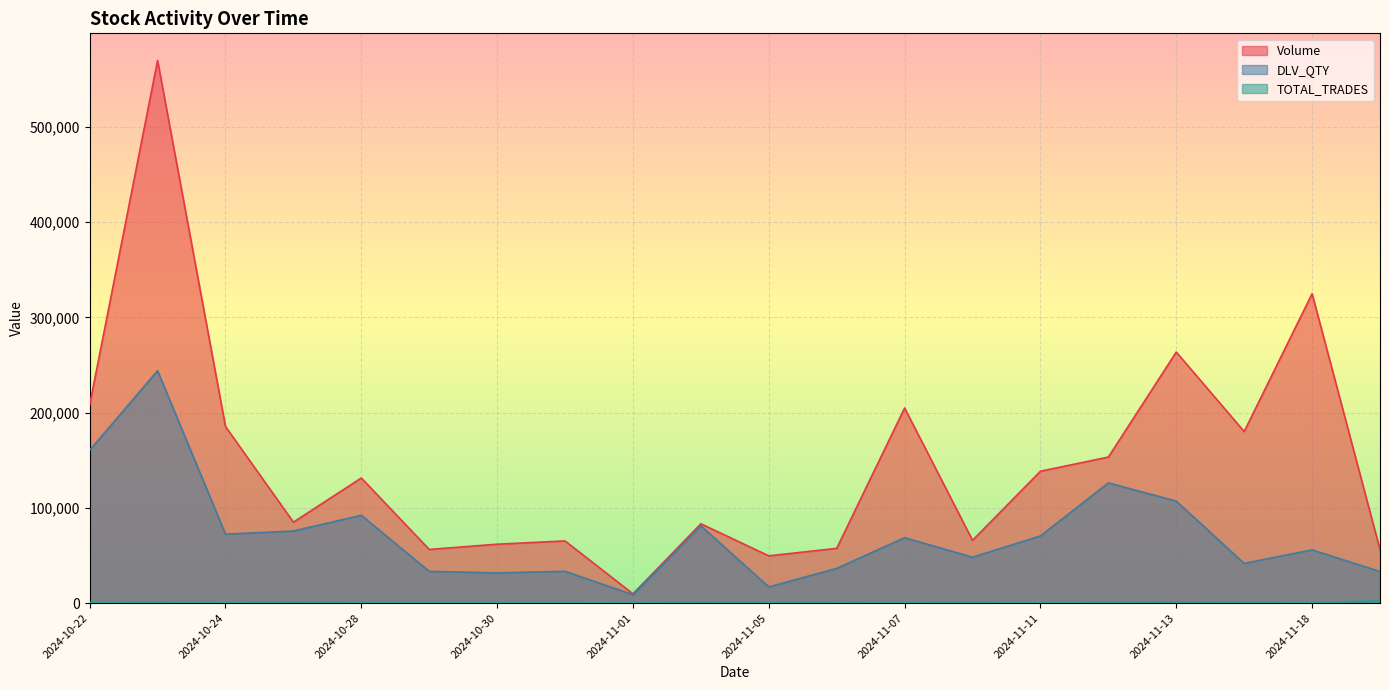

Reading left to right, extract all data points from this chart.

Volume: 2024-10-22=208055	2024-10-23=569664	2024-10-24=185366	2024-10-25=84956	2024-10-28=131316	2024-10-29=56300	2024-10-30=61814	2024-10-31=65253	2024-11-01=9695	2024-11-04=83259	2024-11-05=49593	2024-11-06=57451	2024-11-07=204800	2024-11-08=65894	2024-11-11=138436	2024-11-12=153278	2024-11-13=263546	2024-11-14=180086	2024-11-18=324822	2024-11-19=56153
DLV_QTY: 2024-10-22=160496	2024-10-23=243932	2024-10-24=72352	2024-10-25=75623	2024-10-28=92176	2024-10-29=33289	2024-10-30=31686	2024-10-31=33359	2024-11-01=8751	2024-11-04=81147	2024-11-05=16962	2024-11-06=36382	2024-11-07=68667	2024-11-08=48135	2024-11-11=70484	2024-11-12=126173	2024-11-13=107021	2024-11-14=41632	2024-11-18=55855	2024-11-19=33119
TOTAL_TRADES: 2024-10-22=430	2024-10-23=573	2024-10-24=217	2024-10-25=1069	2024-10-28=335	2024-10-29=407	2024-10-30=311	2024-10-31=320	2024-11-01=111	2024-11-04=1006	2024-11-05=548	2024-11-06=498	2024-11-07=450	2024-11-08=604	2024-11-11=230	2024-11-12=624	2024-11-13=1364	2024-11-14=655	2024-11-18=359	2024-11-19=2513